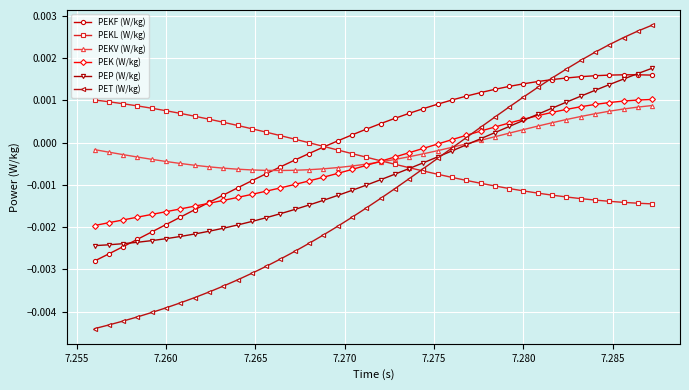

How many distinct data groups are displayed?

6